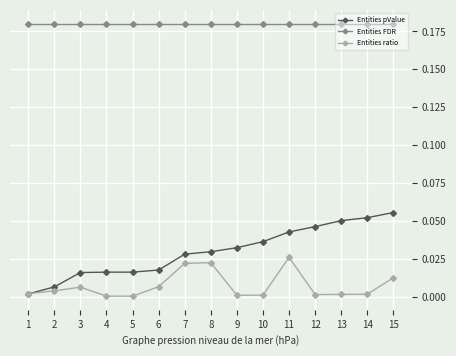

True or false: Entities FDR and Entities ratio cross at least once.

False